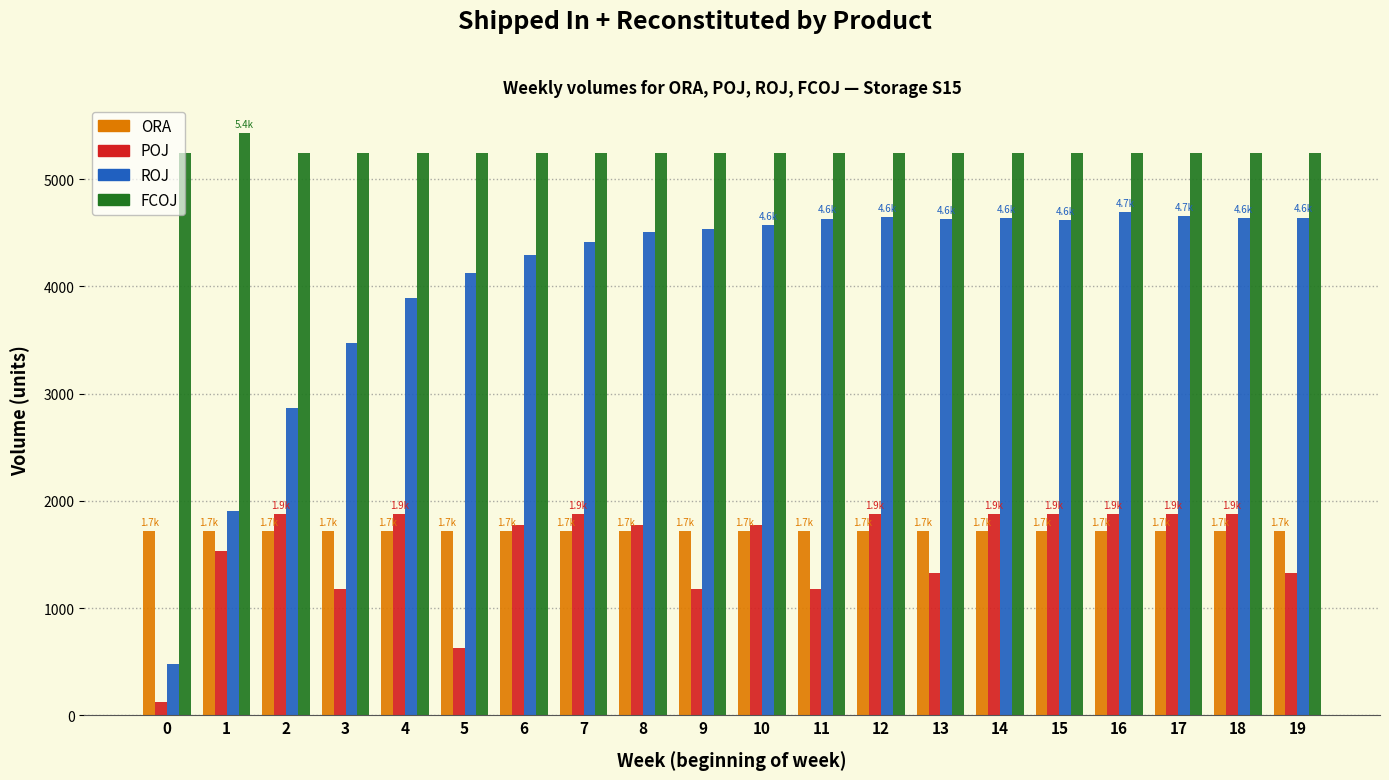

What is the average value of the ORA series?

1721.3